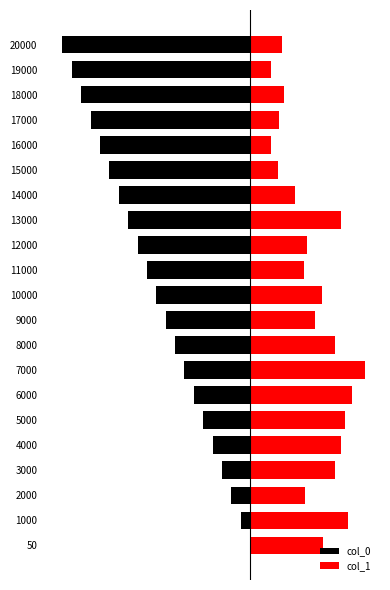

What is the value of the col_0 bar at the 21st from the left?

-1.0